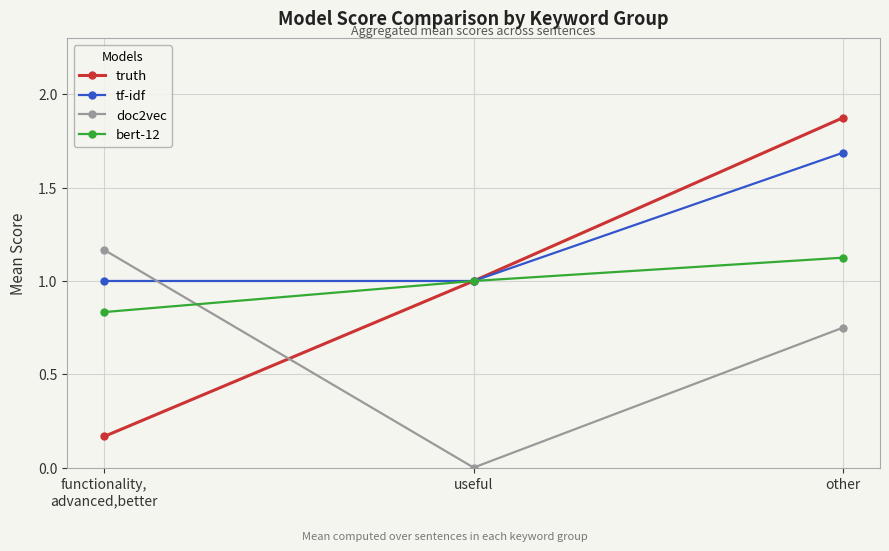

How many series are shown in this chart?

4